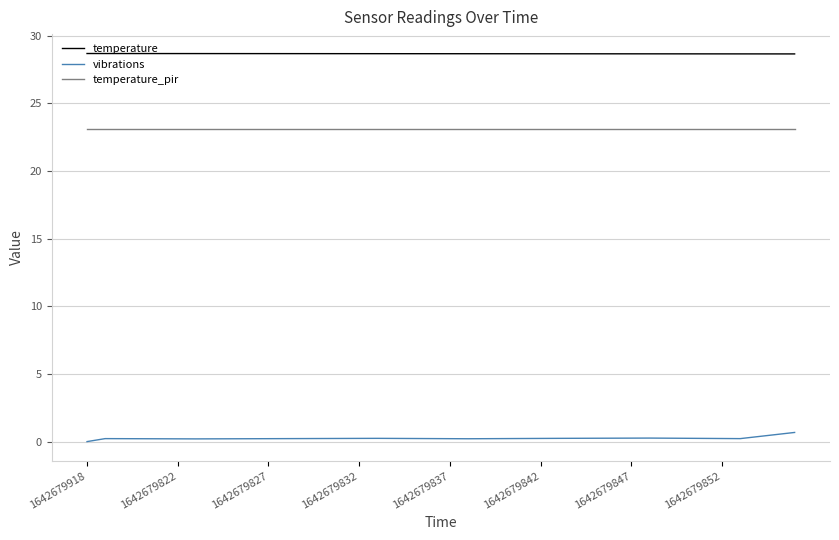

What is the maximum value for vibrations?

0.7